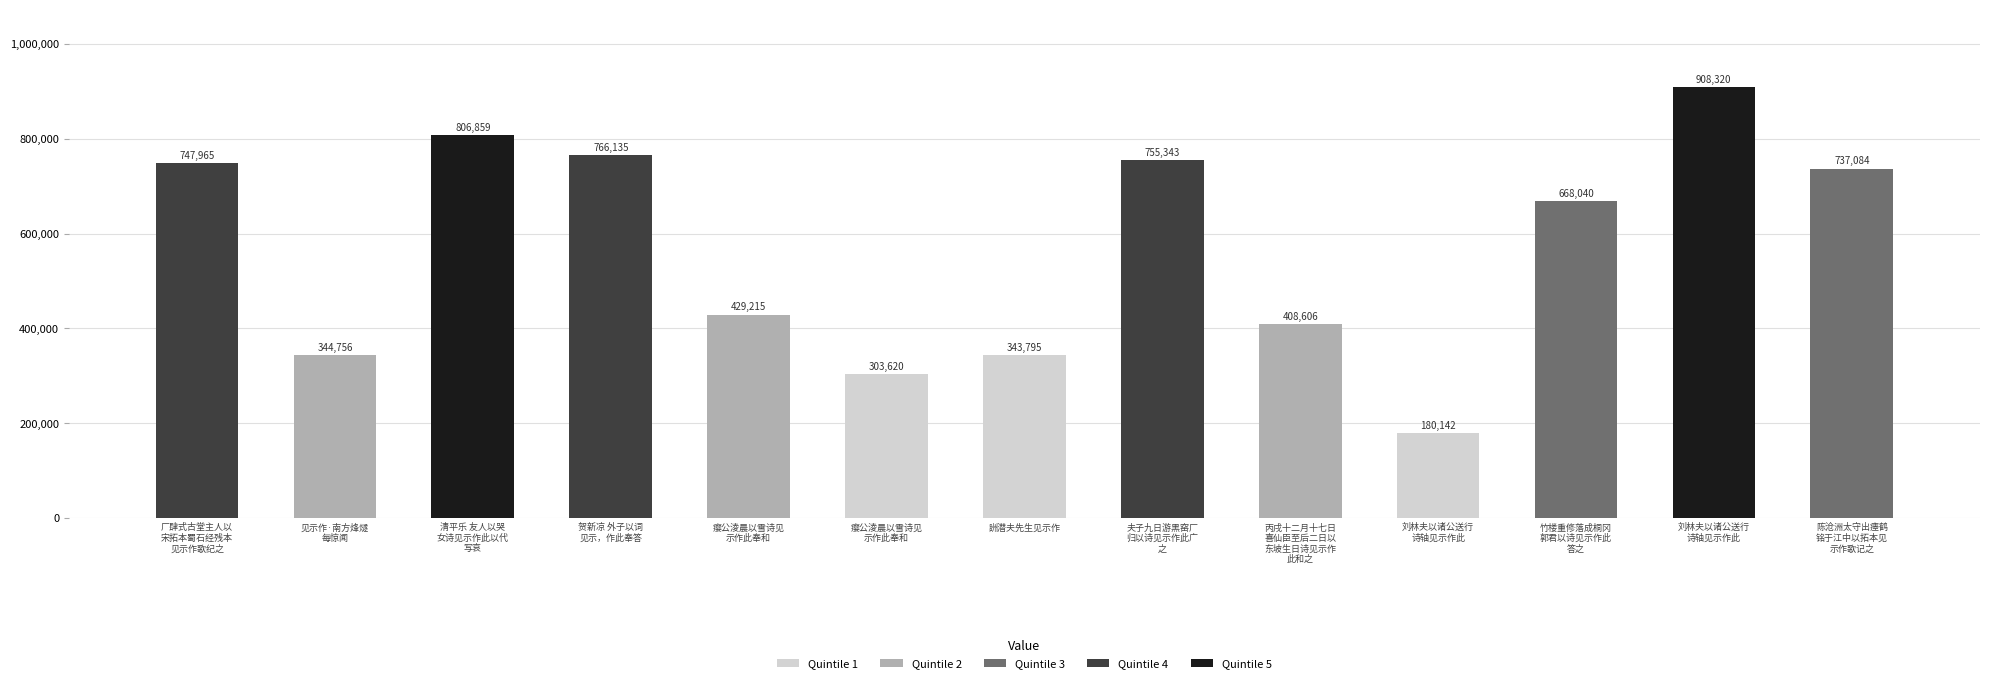

How many values are below 668040?

6